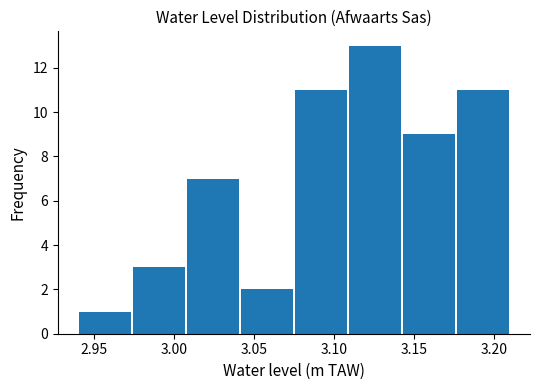

Which range on the x-axis has the tallest bar?

3.110 to 3.145